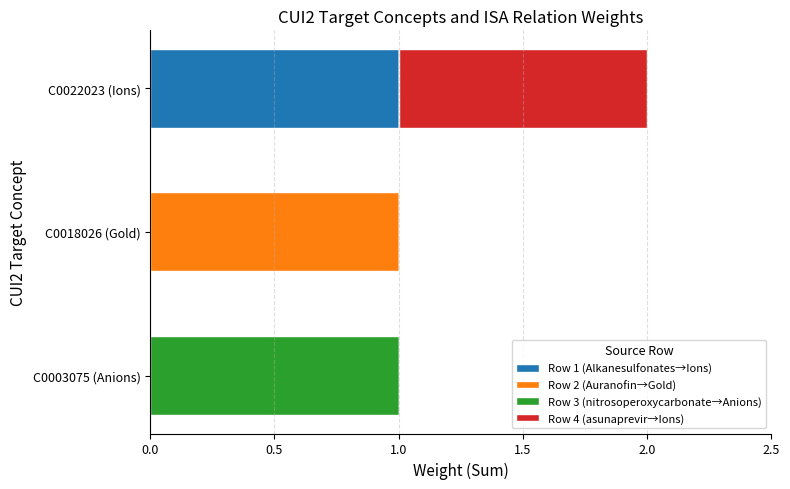

At which category is the sum across all series the highest?

C0022023 (Ions)